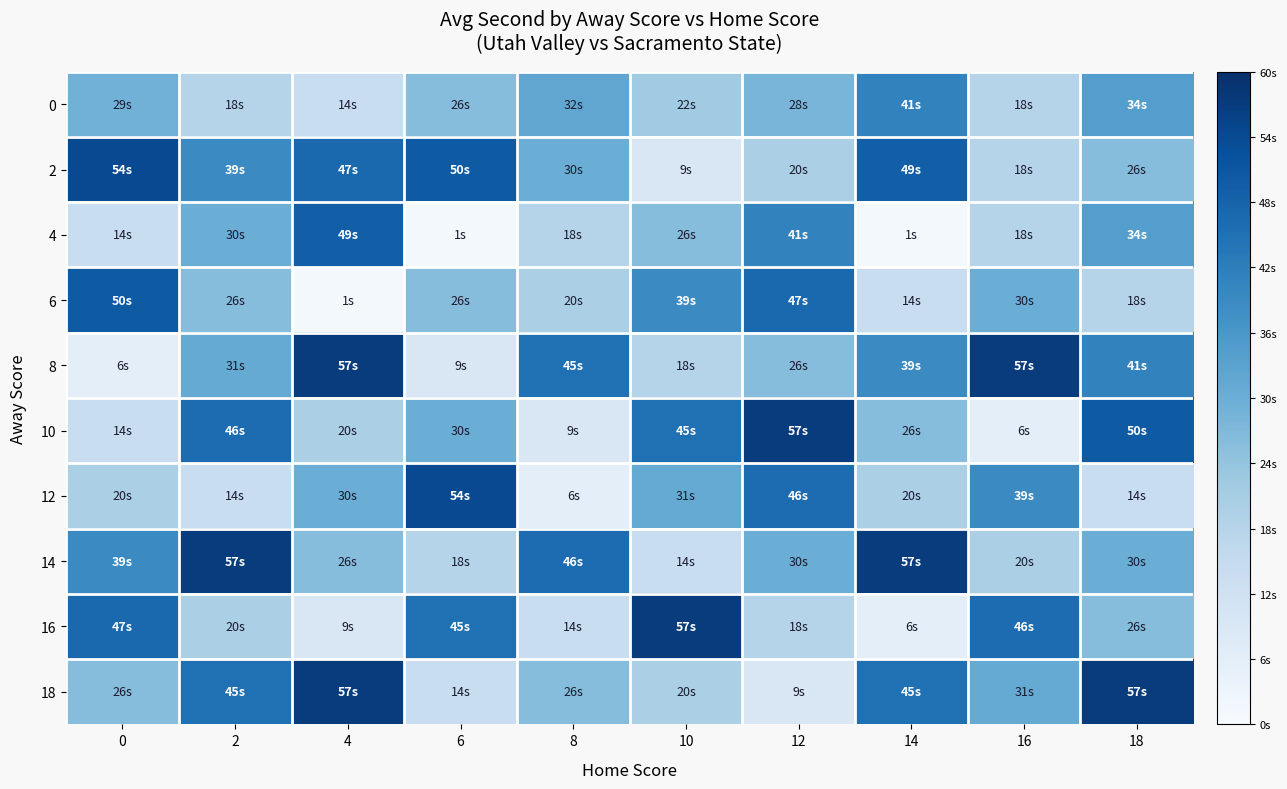

Reading left to right, transcribe all the data shown in this chart.

0: 0=29	2=18	4=14	6=26	8=32	10=22	12=28	14=41	16=18	18=34
2: 0=54	2=39	4=47	6=50	8=30	10=9	12=20	14=49	16=18	18=26
4: 0=14	2=30	4=49	6=1	8=18	10=26	12=41	14=1	16=18	18=34
6: 0=50	2=26	4=1	6=26	8=20	10=39	12=47	14=14	16=30	18=18
8: 0=6	2=31	4=57	6=9	8=45	10=18	12=26	14=39	16=57	18=41
10: 0=14	2=46	4=20	6=30	8=9	10=45	12=57	14=26	16=6	18=50
12: 0=20	2=14	4=30	6=54	8=6	10=31	12=46	14=20	16=39	18=14
14: 0=39	2=57	4=26	6=18	8=46	10=14	12=30	14=57	16=20	18=30
16: 0=47	2=20	4=9	6=45	8=14	10=57	12=18	14=6	16=46	18=26
18: 0=26	2=45	4=57	6=14	8=26	10=20	12=9	14=45	16=31	18=57